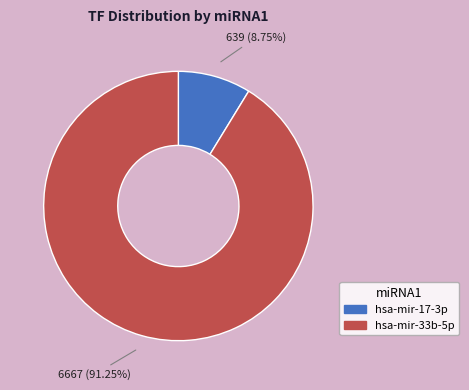

Which category accounts for the majority?

hsa-mir-33b-5p